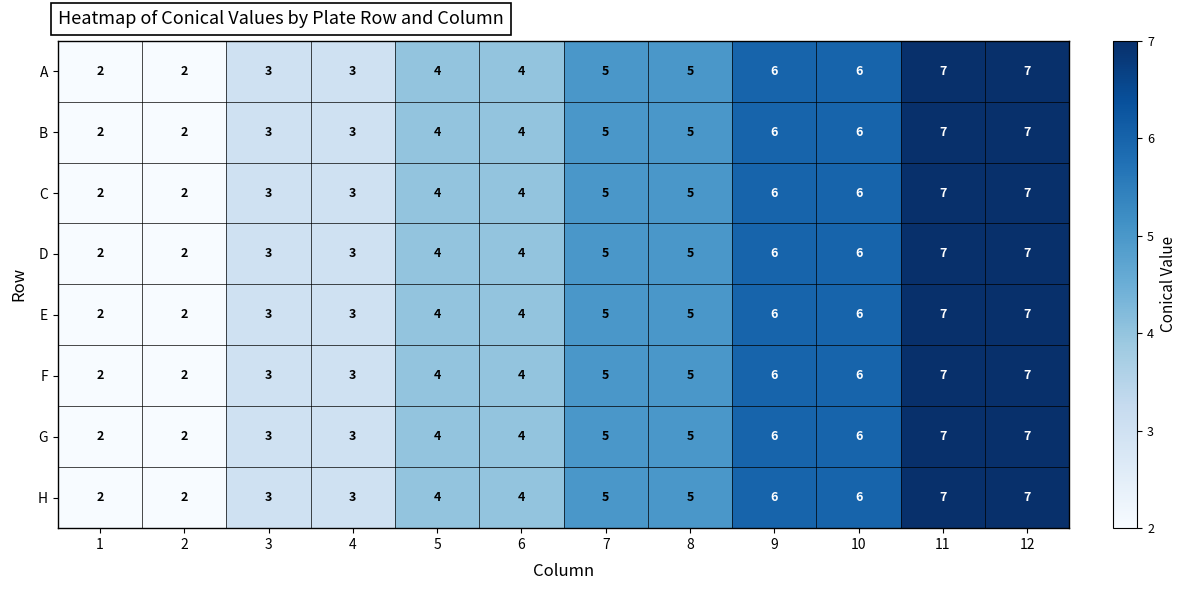

What is the difference between the maximum and minimum values in the E series?

5